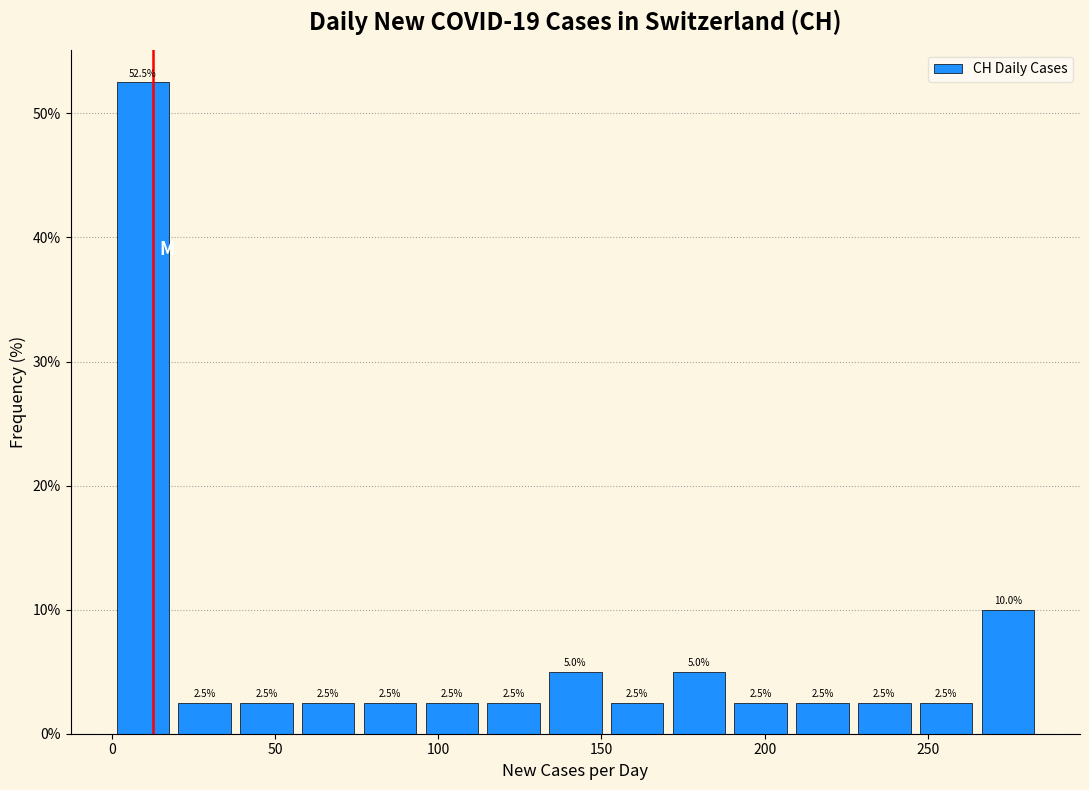

Around what value on the x-axis is the tallest bar? Give the approximate position of its centre, as read against the axis.

10